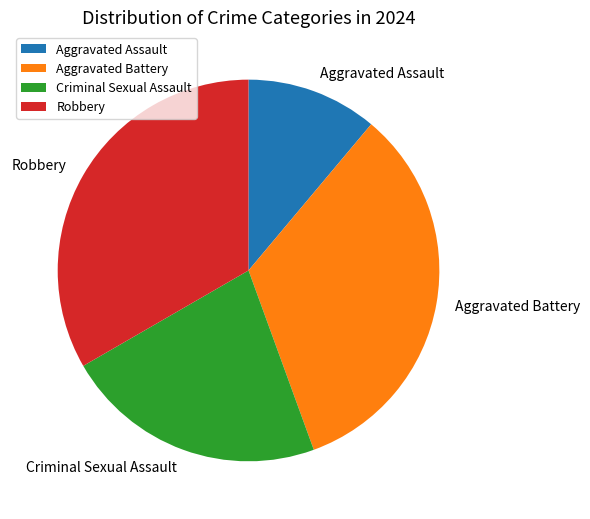

Between Aggravated Assault and Criminal Sexual Assault, which is larger?

Criminal Sexual Assault